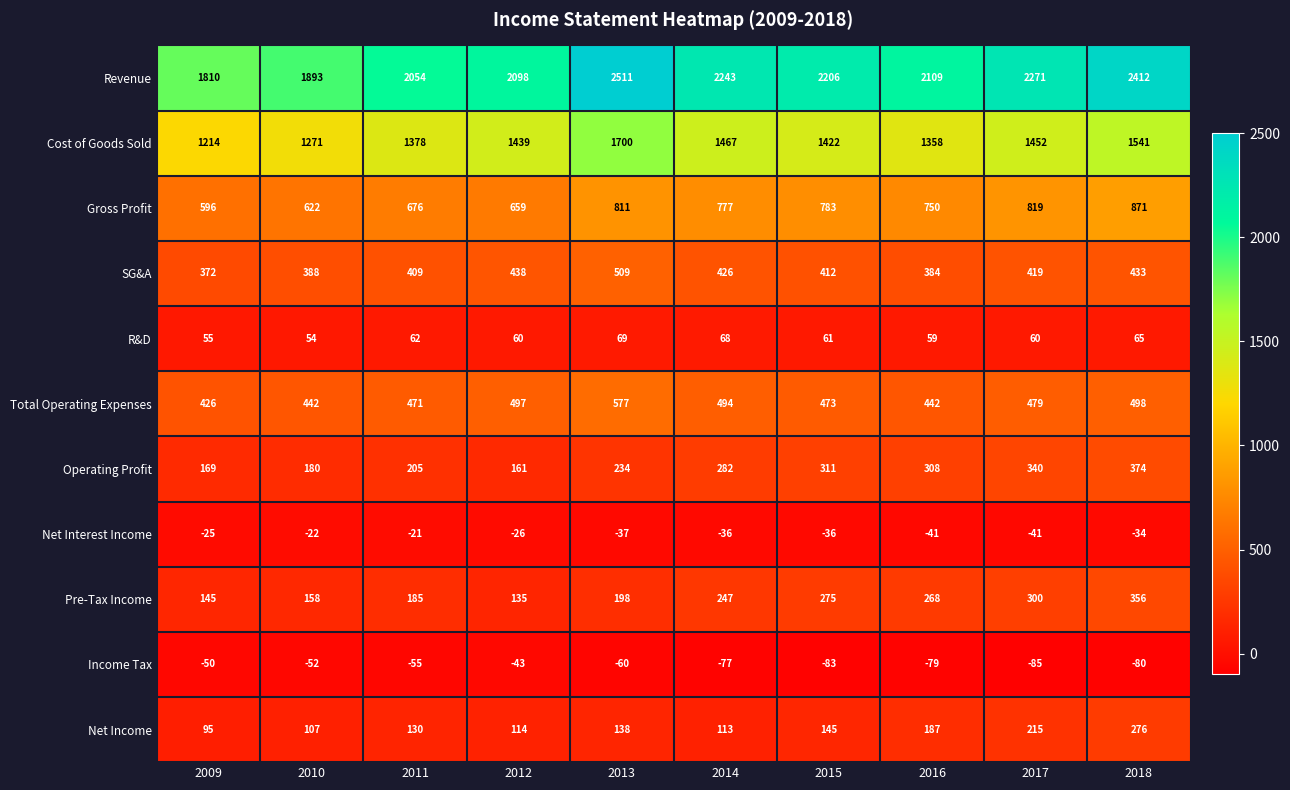

Which category has the highest value across all series?

2013